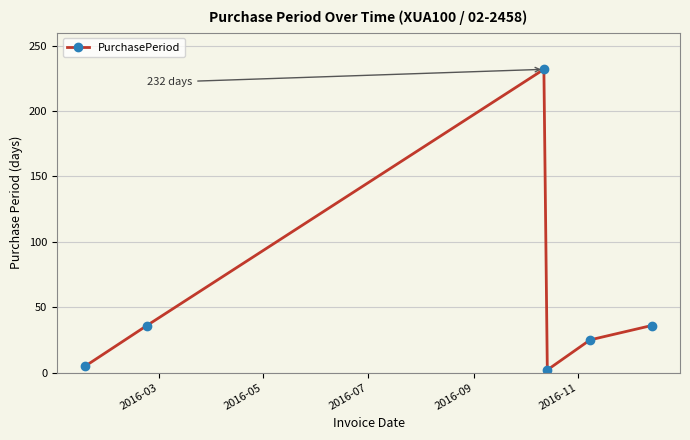

Reading left to right, list all the values displayed in this chart.

5	36	232	2	25	36